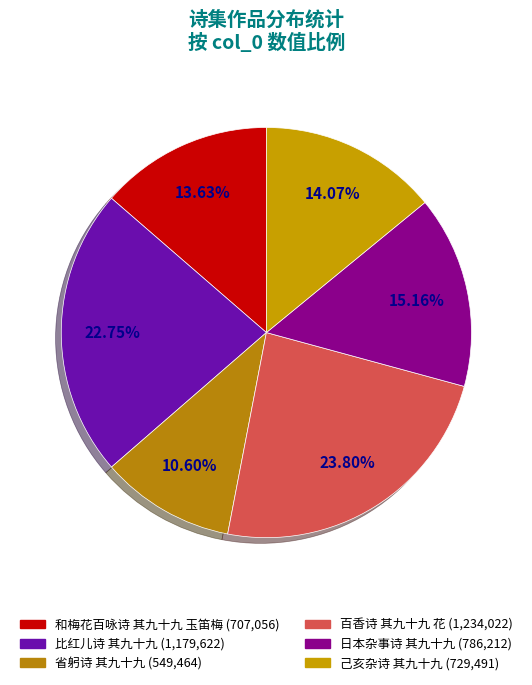

Approximately how many times larger is the value at 省躬诗 其九十九 compared to 日本杂事诗 其九十九?

0.7